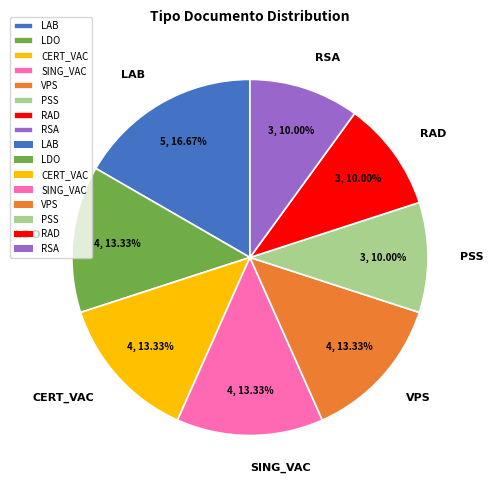

Do LDO and PSS together represent more than half of the pie?

No